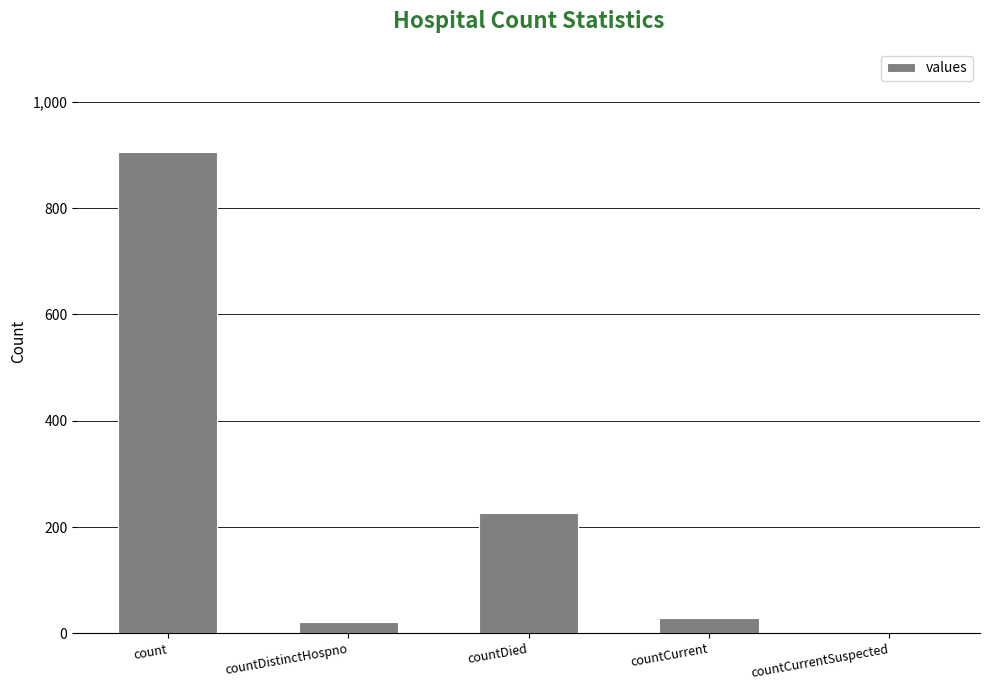

What is the difference between the values at countDistinctHospno and countCurrent?

6